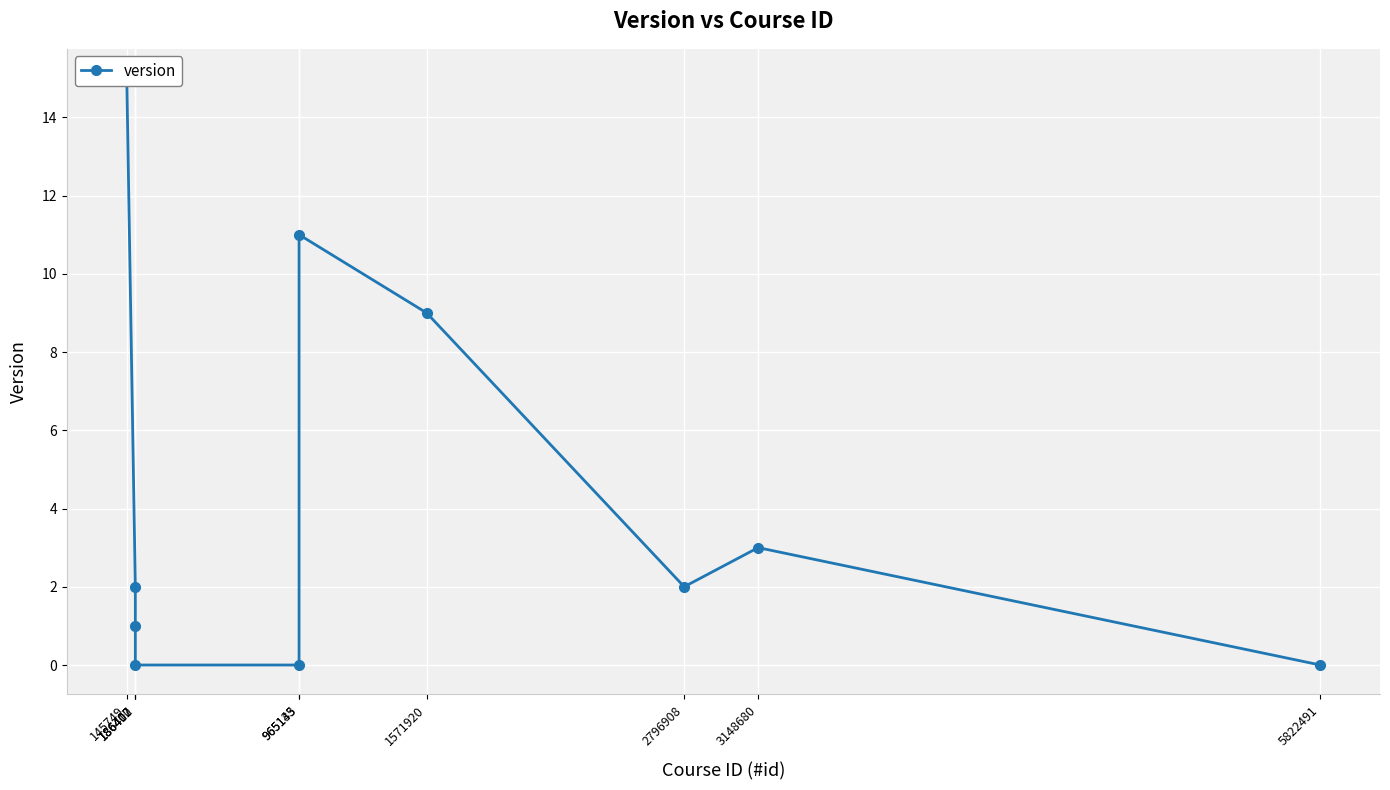

How many lines are shown in the chart?

1